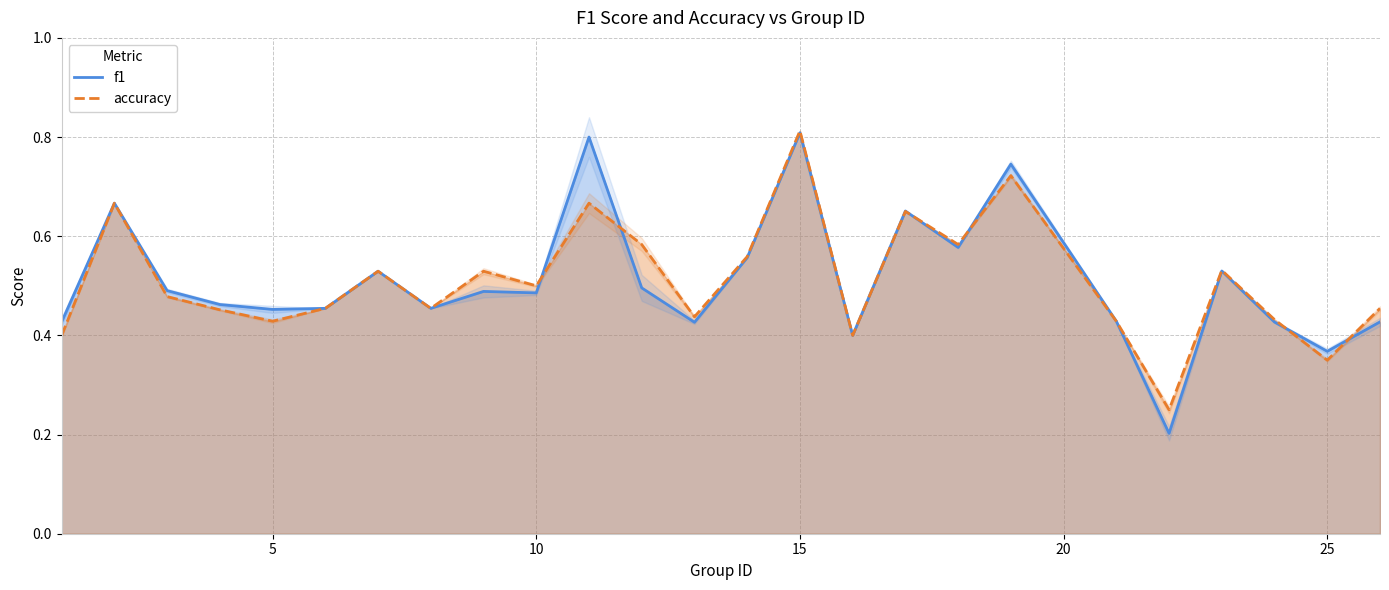

Which category has the highest value in the accuracy series?

15